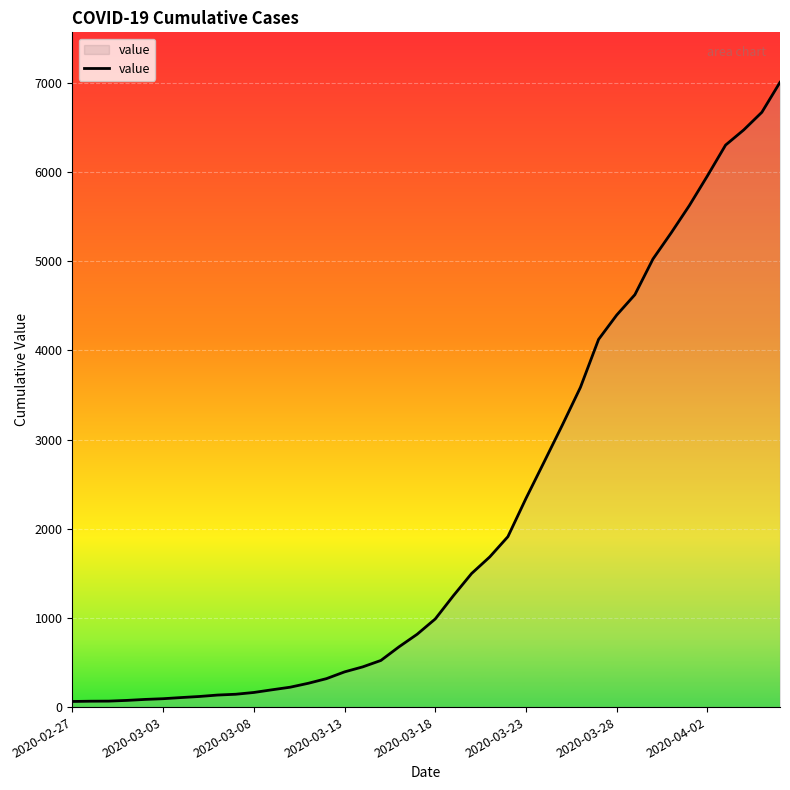

What is the maximum value shown in the chart?

7007